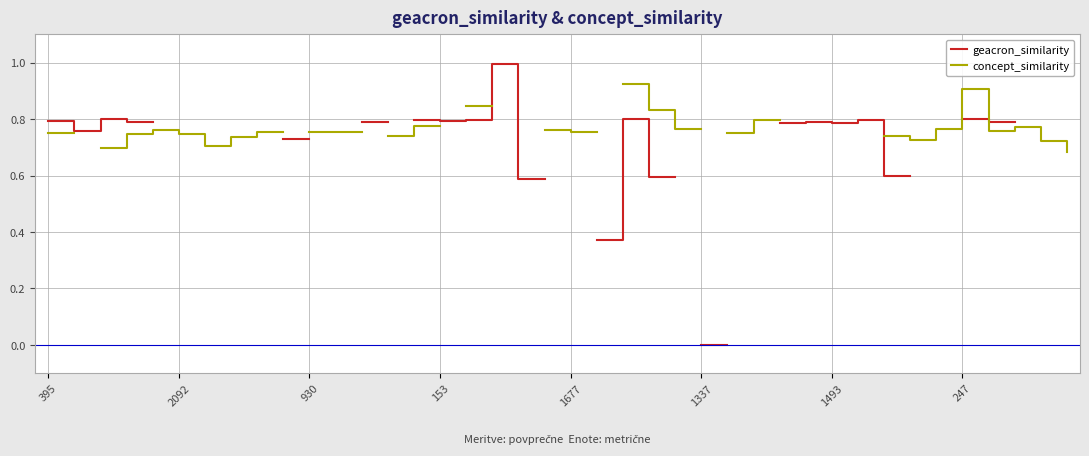

Is the value of geacron_similarity at 17 greater than the value of concept_similarity at 395?

Yes